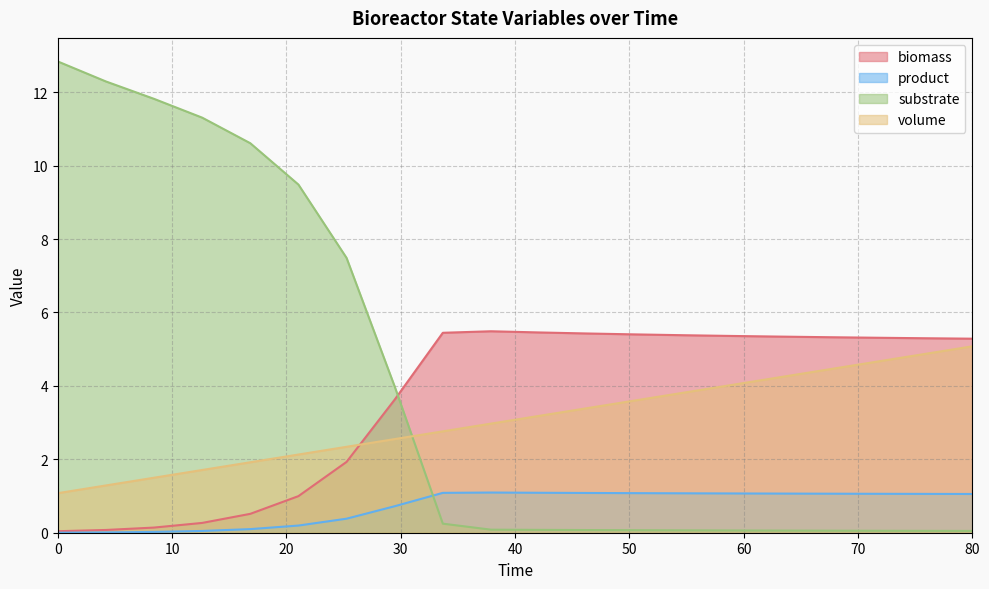

Which series has the largest range (max minus min)?

substrate